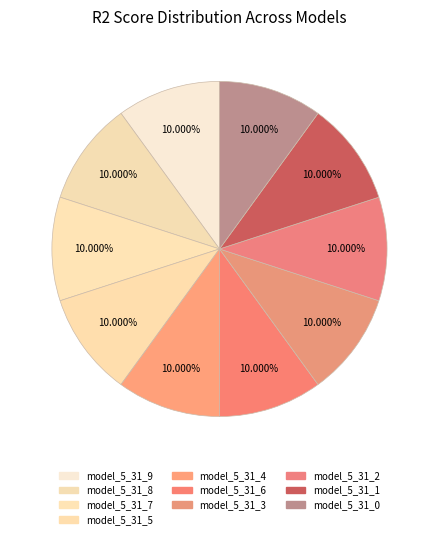

To the nearest percent, what is the combined percentage of model_5_31_6 and model_5_31_8?

20%